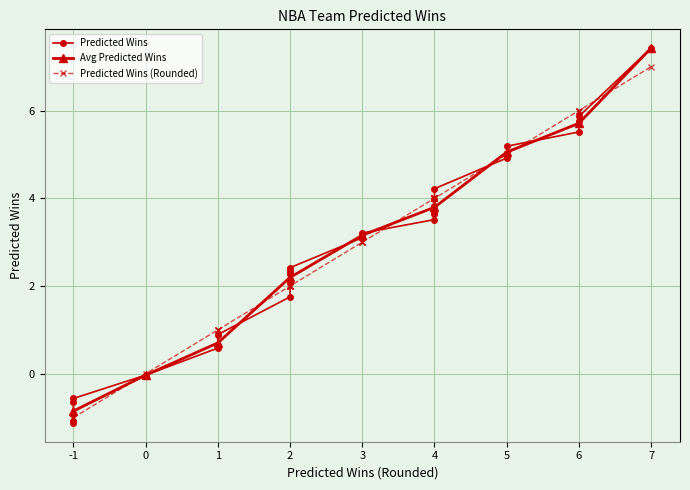

What is the minimum value shown in the chart?

-1.1